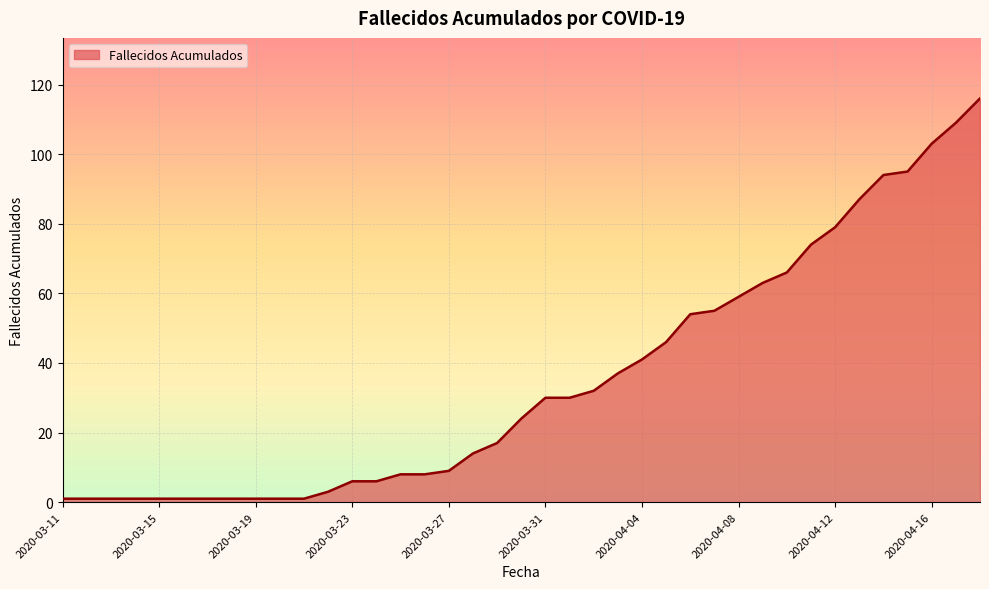

What is the difference between the maximum and minimum values?

115